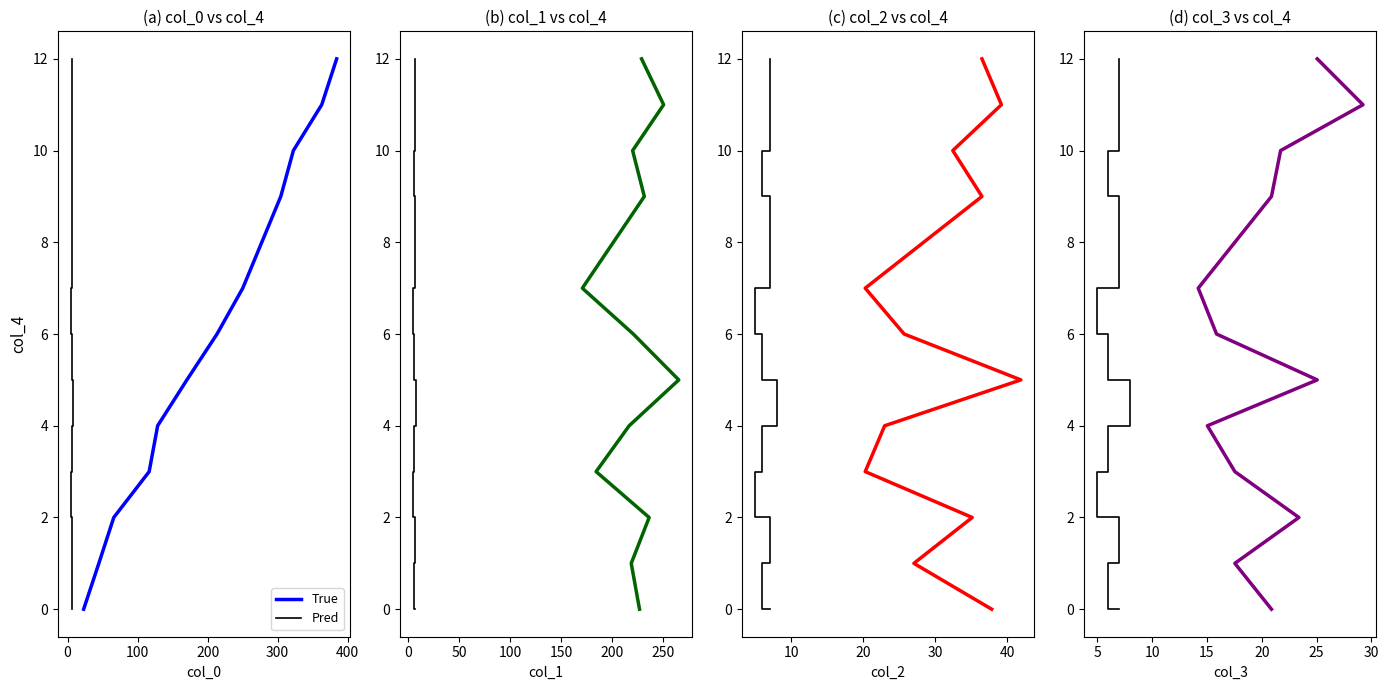

Is the value of Pred at 500 greater than the value of True at 8?

No